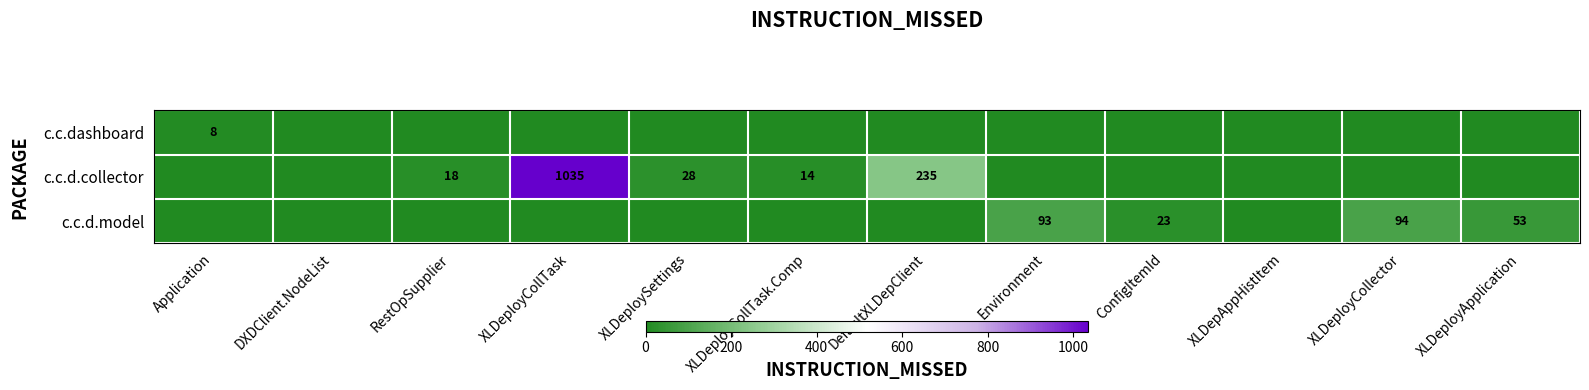

The value of c.c.d.collector at XLDeploySettings is 28. True or false?

True